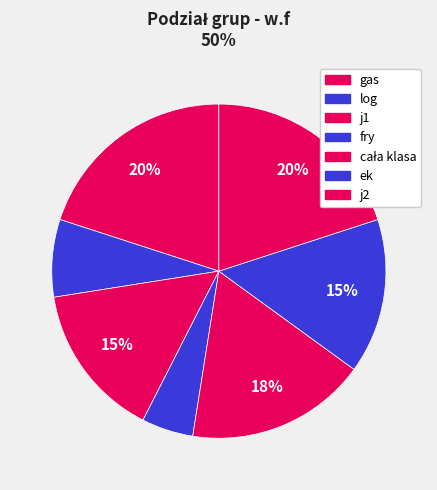

To the nearest percent, what is the difference between the log and ek slice percentages?

8%